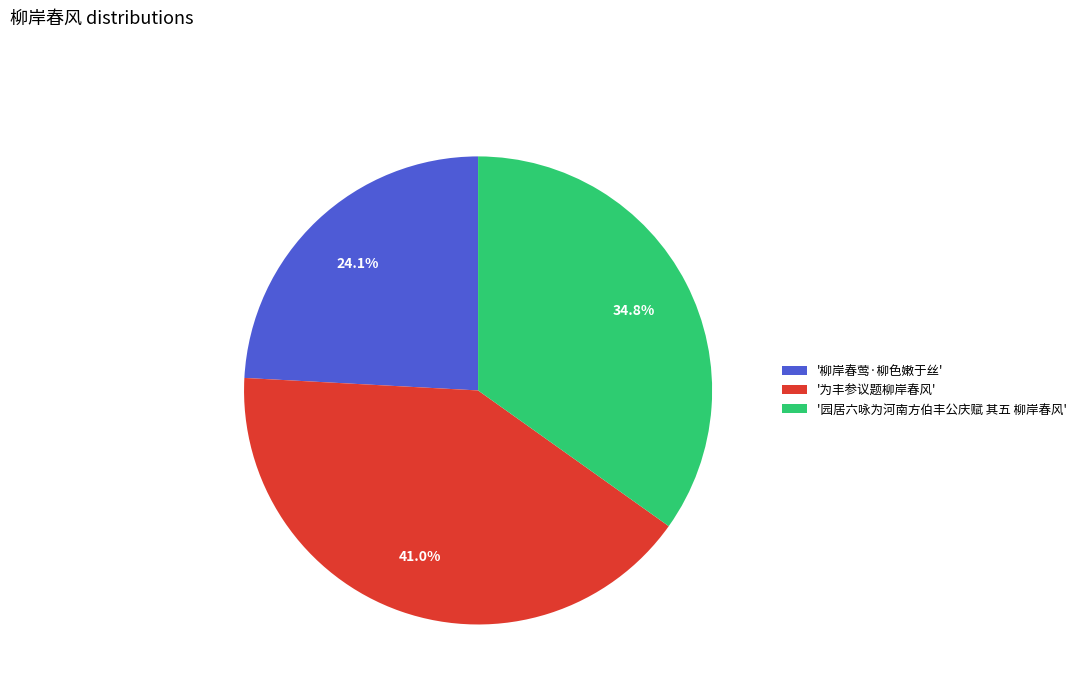

Between '为丰参议题柳岸春风' and '园居六咏为河南方伯丰公庆赋 其五 柳岸春风', which is larger?

'为丰参议题柳岸春风'